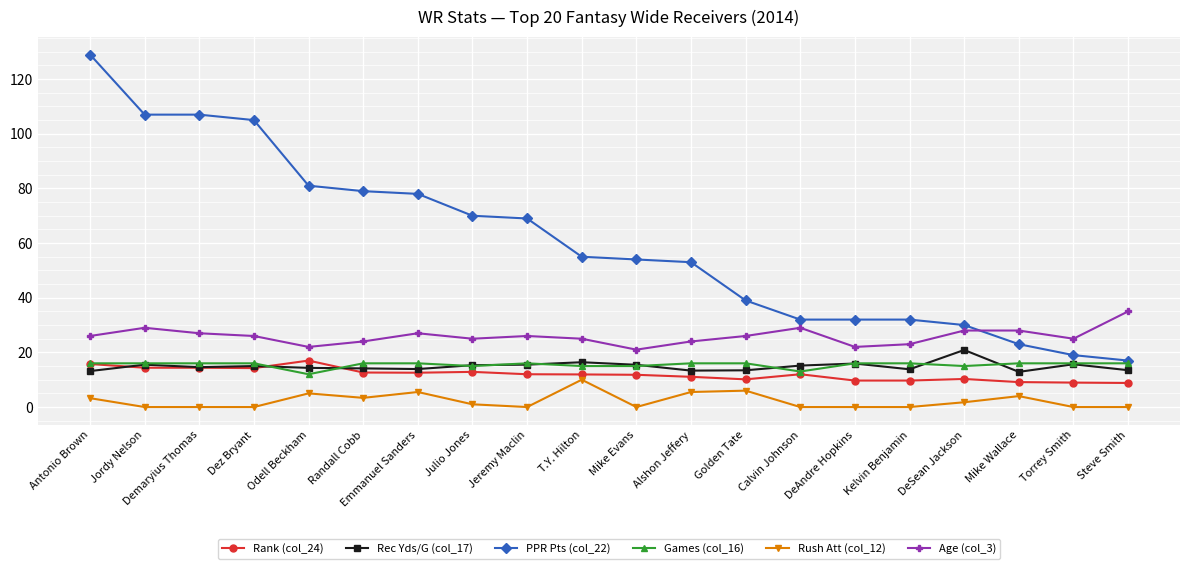

At which category does the chart reach its peak across all series?

Antonio Brown